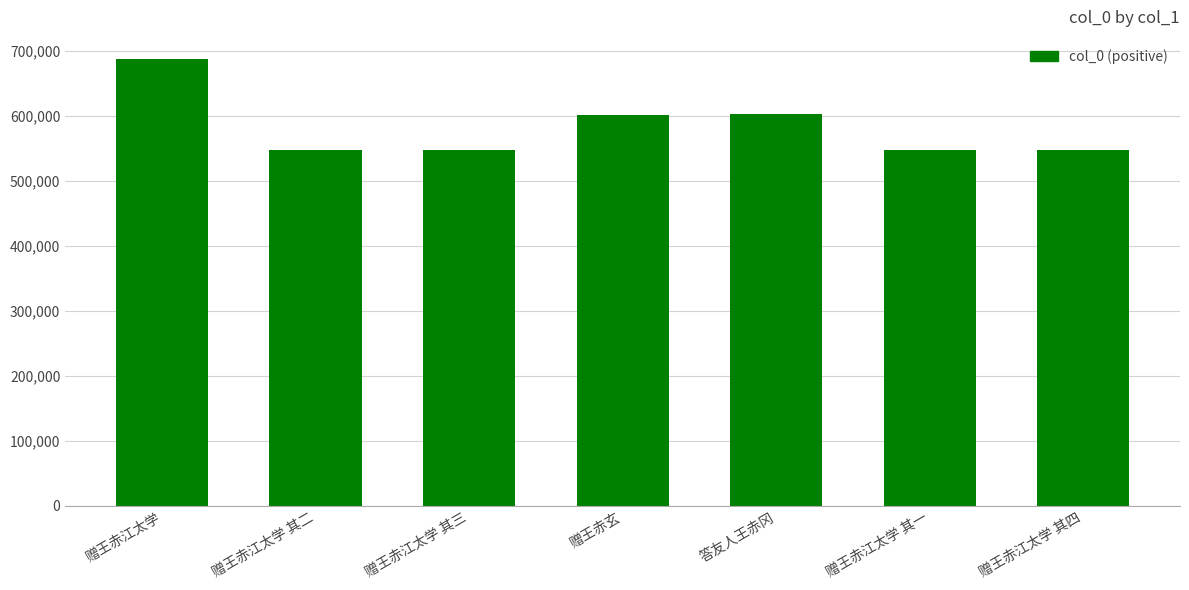

What is the change in value from 赠王赤江太学 其二 to 赠王赤江太学 其一?

-1